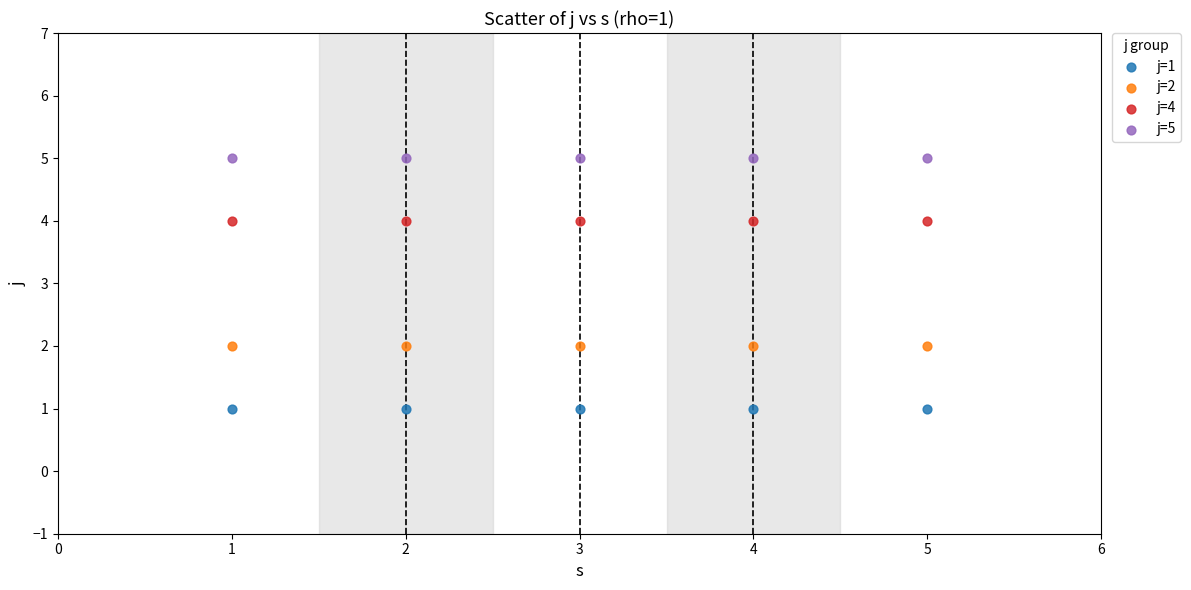

Which series contains the highest Y value?

j=5